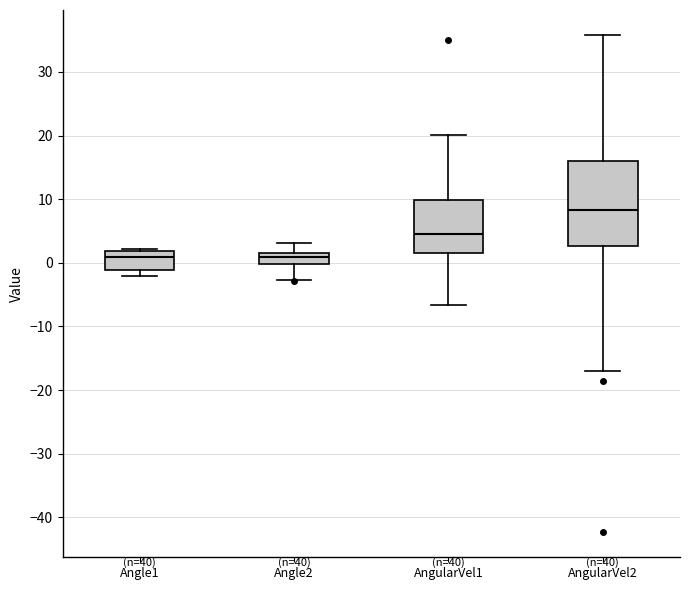

Reading left to right, transcribe this box plot: for each box, give where its median line is, the range the box spans, and where its two whiskers end, as read against the y-axis. The values are not printed on the chart, so give them approximately, as read against the axis.

Angle1: median 1, box -1 to 2, whiskers -2 to 2 (just above the box's upper edge)
Angle2: median 1, box 0 to 2, whiskers -3 to 3
AngularVel1: median 5, box 2 to 10, whiskers -7 to 20
AngularVel2: median 8, box 3 to 16, whiskers -17 to 36